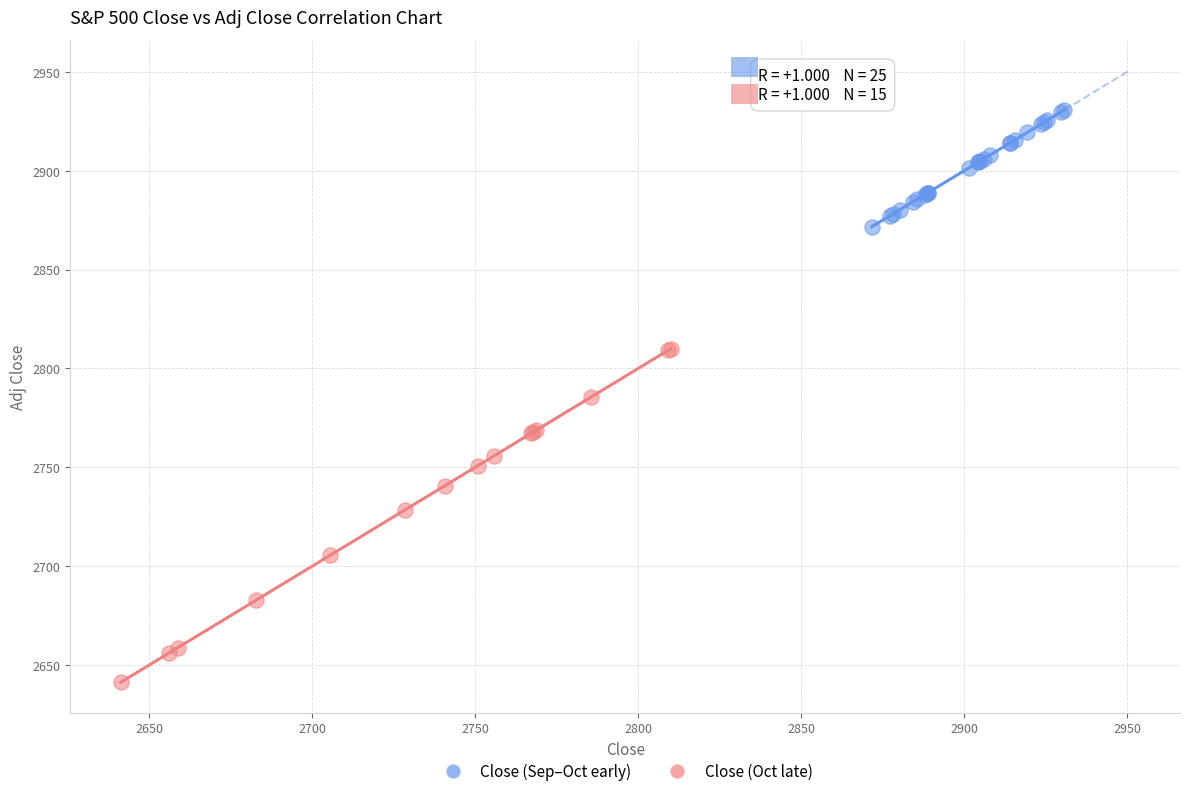

Which series has the widest spread of Y values?

Close (Oct late)